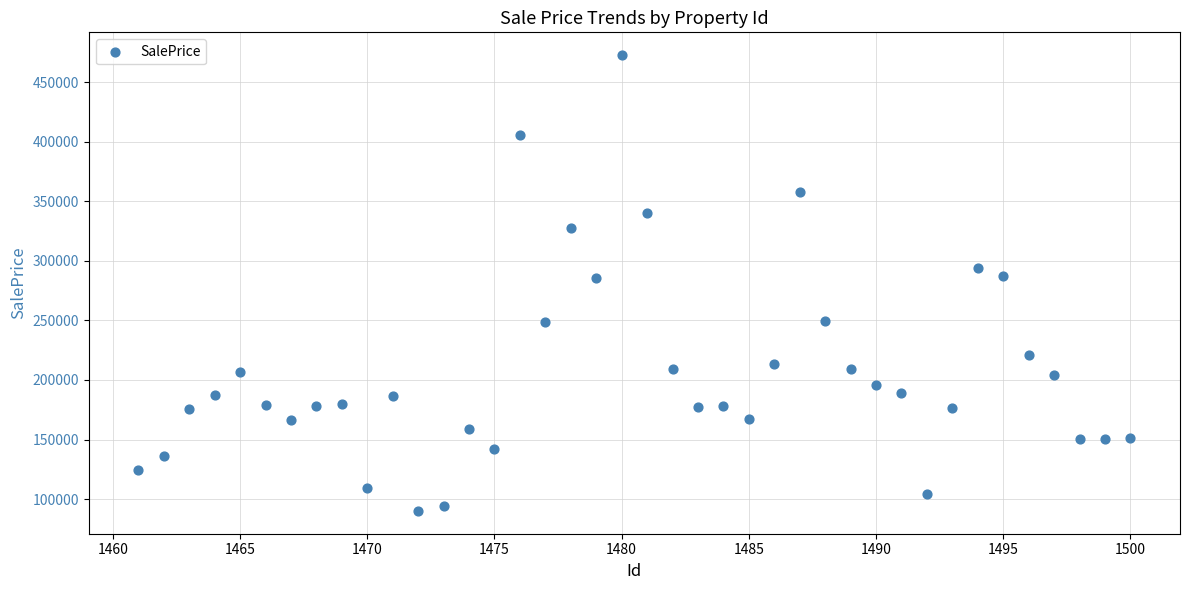

What is the range of Y values (max minus min)?

382710.5